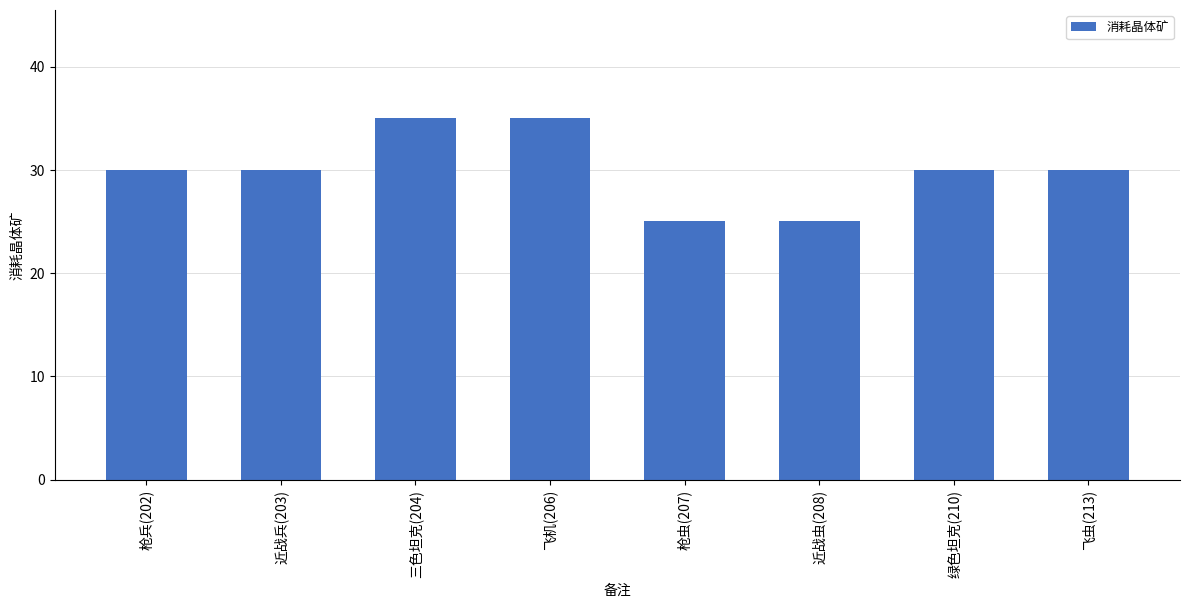

Reading left to right, extract all data points from this chart.

枪兵(202)=30	近战兵(203)=30	三色坦克(204)=35	飞机(206)=35	枪虫(207)=25	近战虫(208)=25	绿色坦克(210)=30	飞虫(213)=30